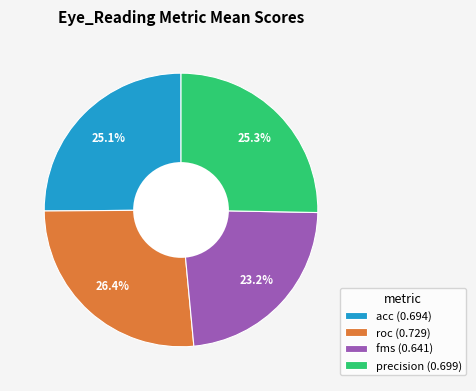

To the nearest percent, what is the difference between the largest and smallest slice percentages?

3%